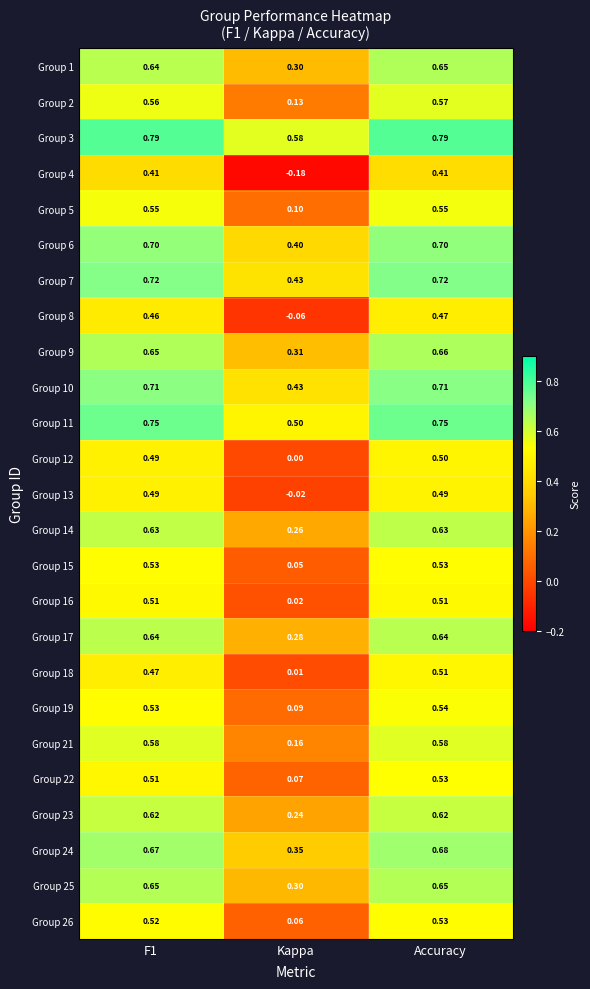

At which category is the sum across all series the highest?

Accuracy